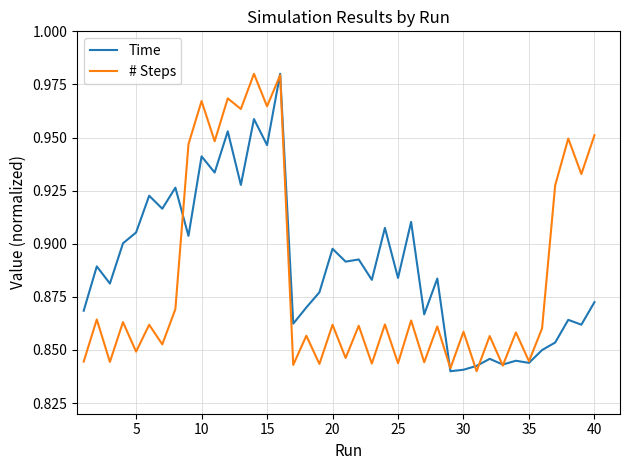

How many interior local valleys does the # Steps series have?

17